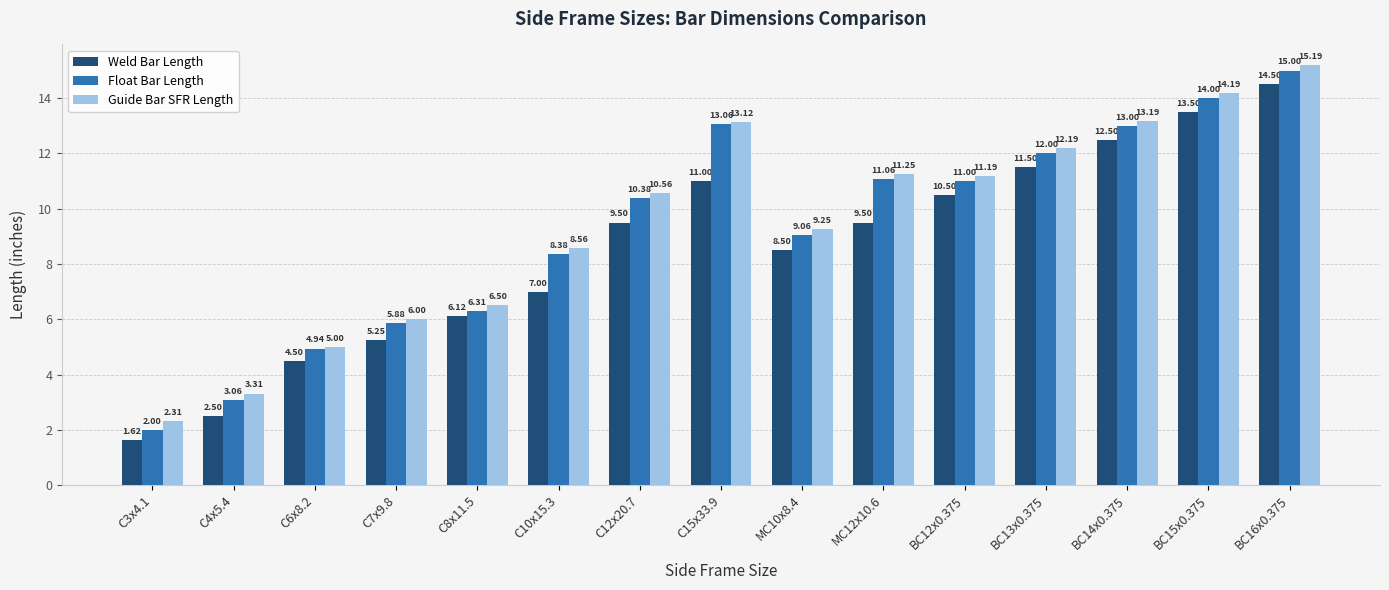

Count the number of categories in the chart.

15